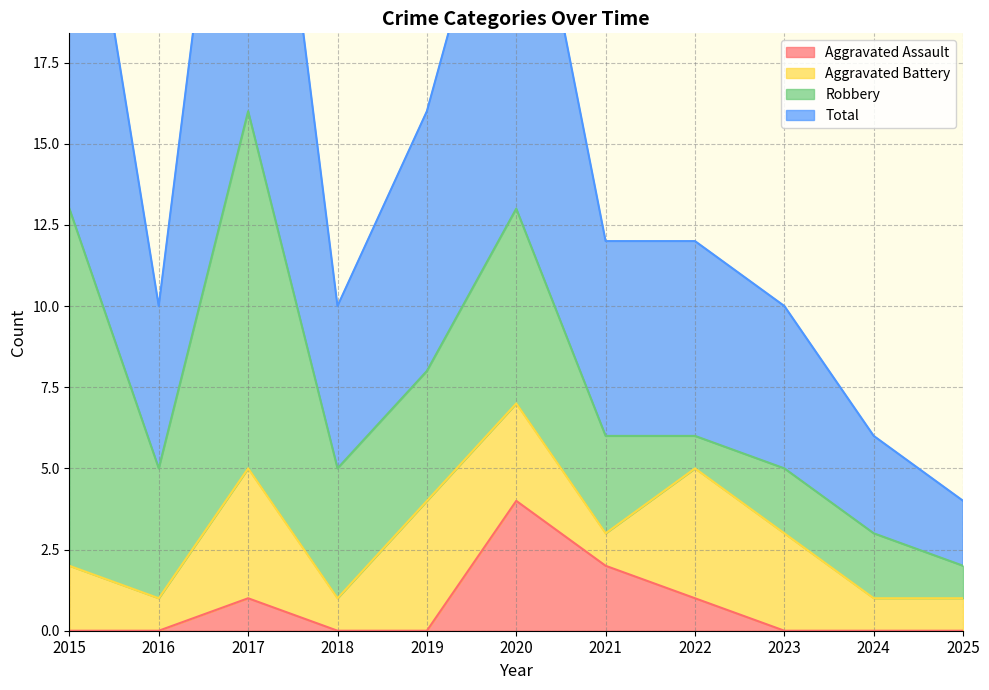

What is the value of the Total point at the 11th from the left?

4